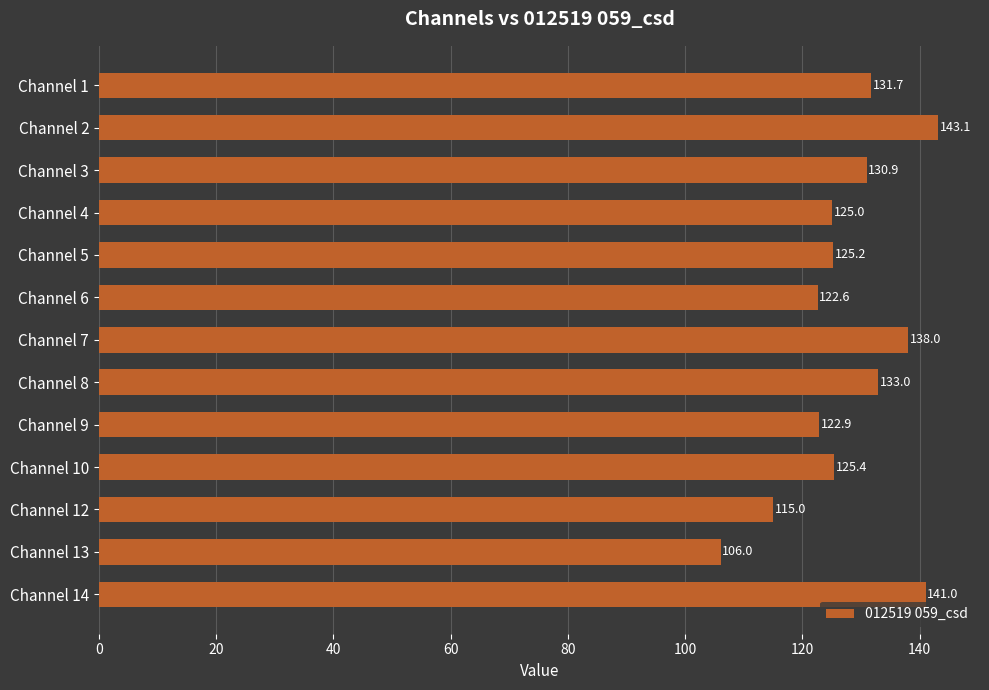

What is the value of the 13th bar from the top?

141.0